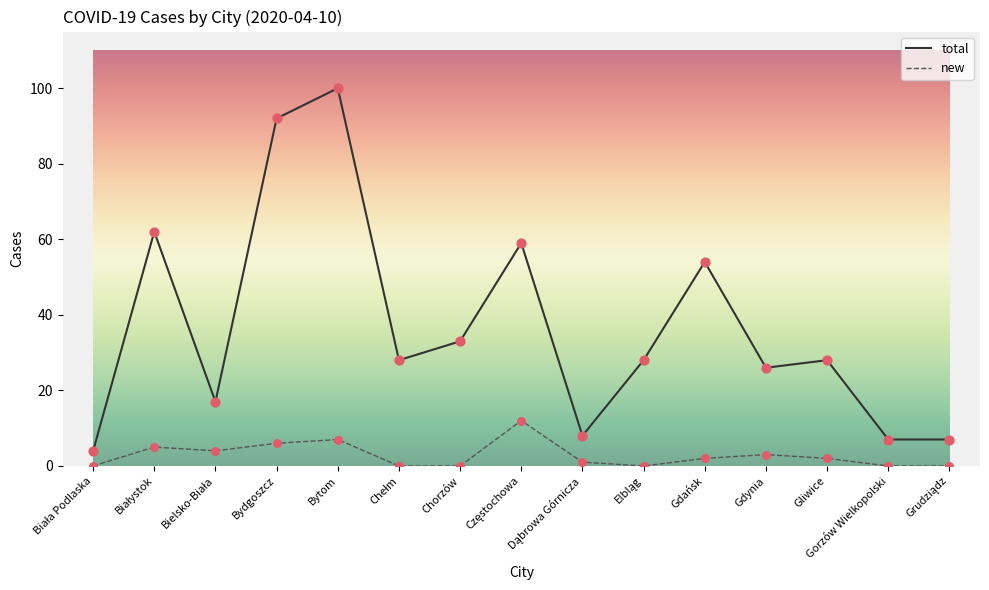

At which category is the sum across all series the highest?

Bytom